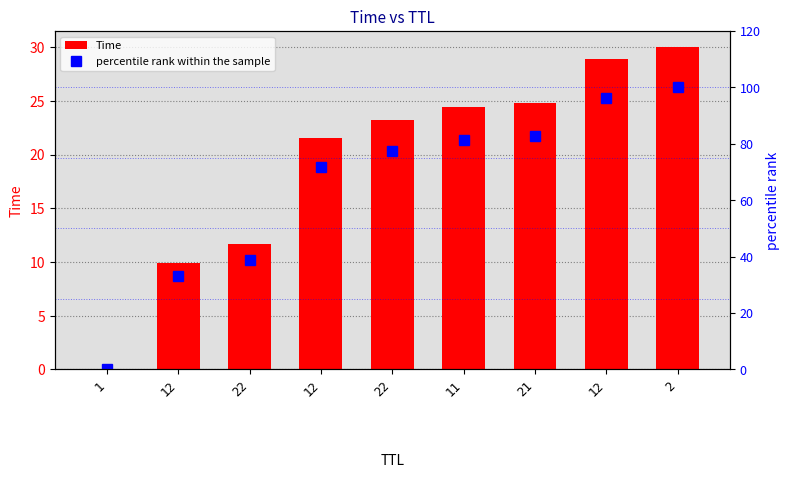

How many data points does each series have?

9